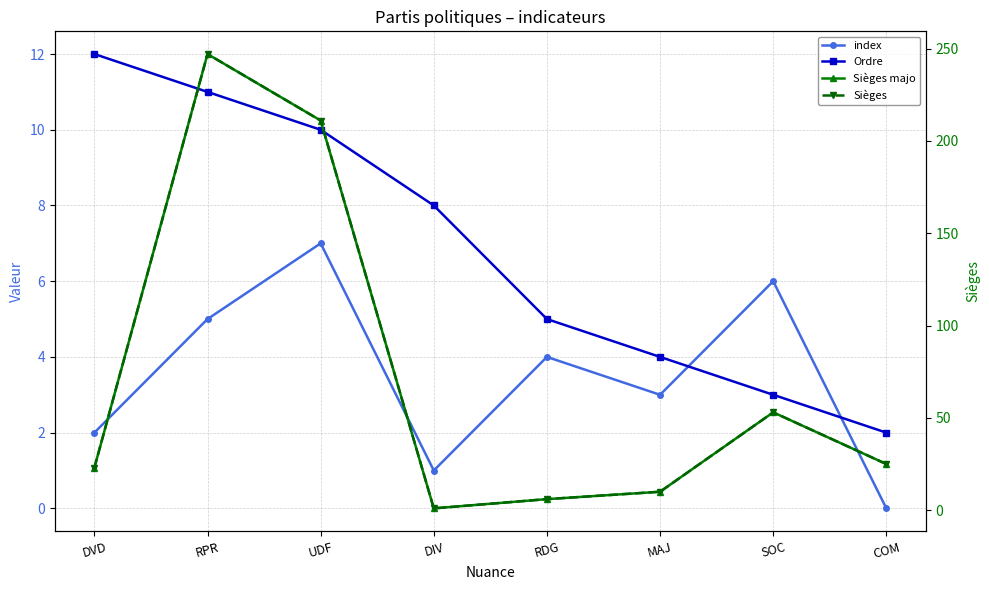

What is the maximum value for Sièges majo?

247